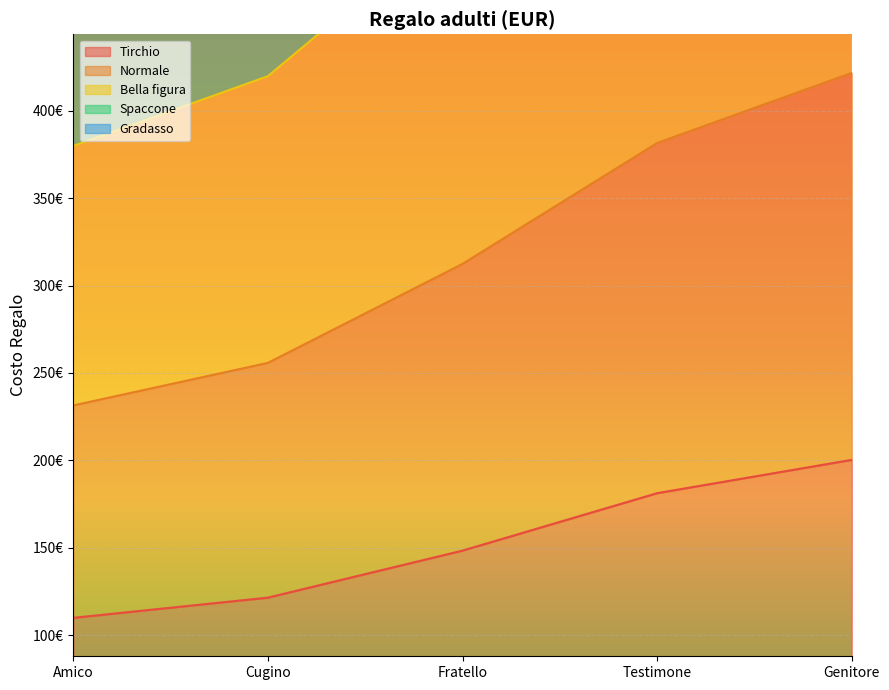

At how many categories does at least one series exceed 939?

3